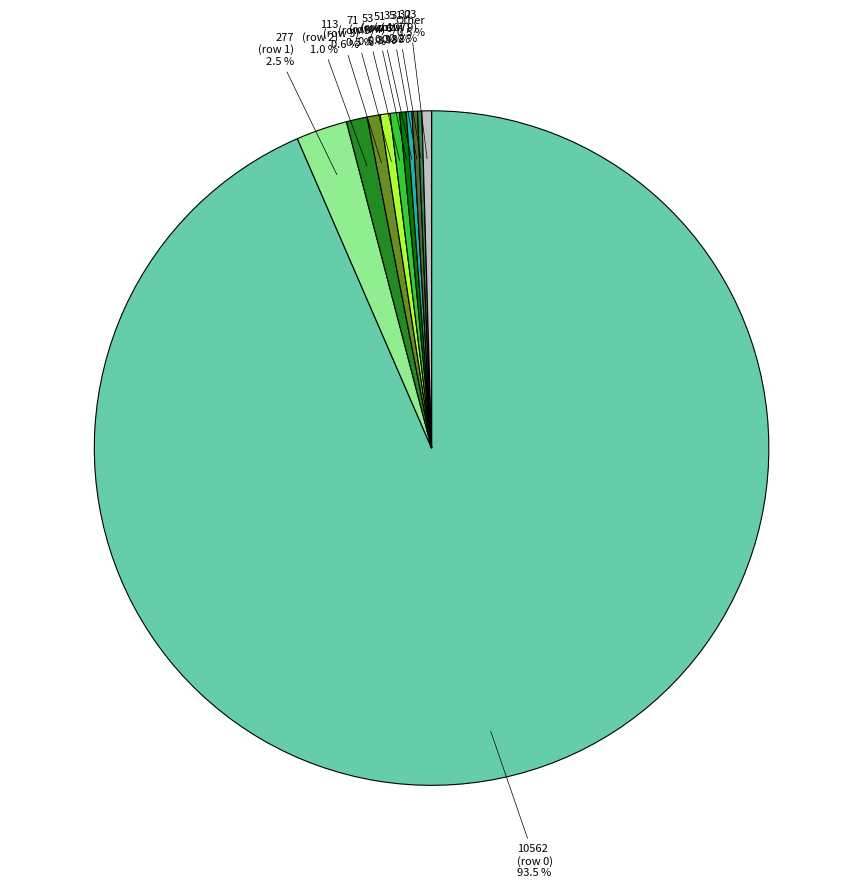

What is the largest slice in the pie chart?

10562 (row 0)